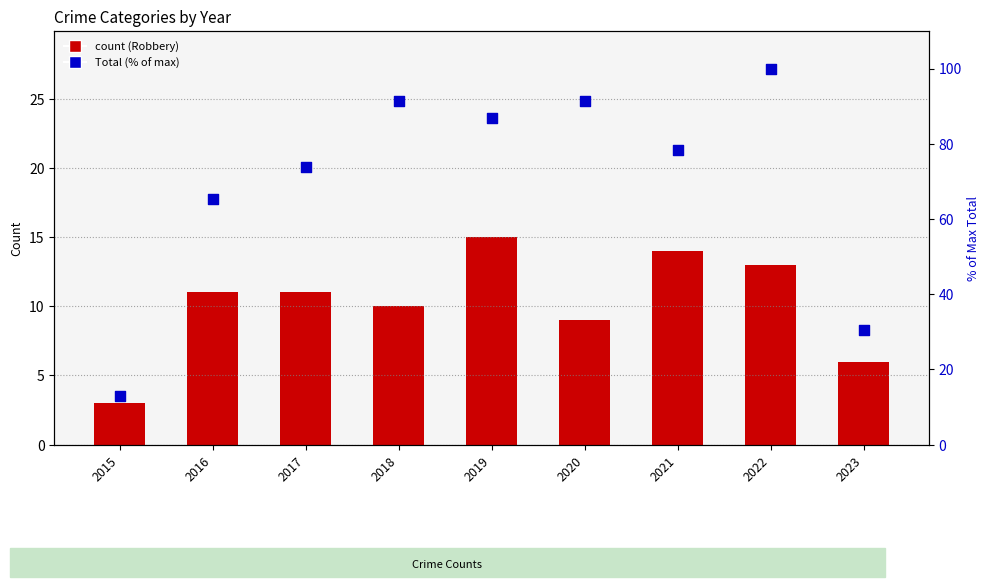

What is the total value across all series at 2016?

76.2